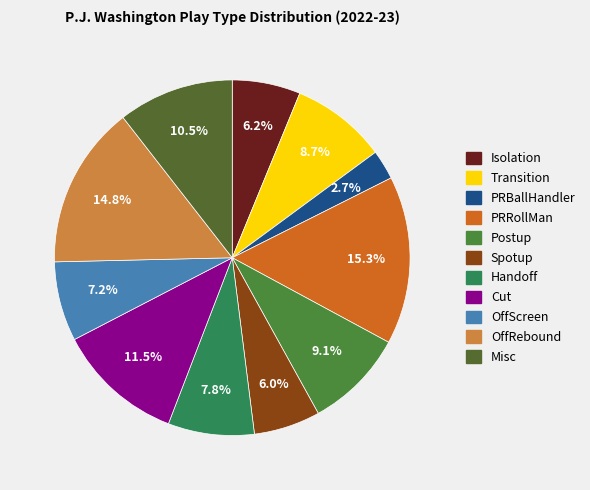

Combined, what portion of the pie is Spotup and Transition?

14.7%